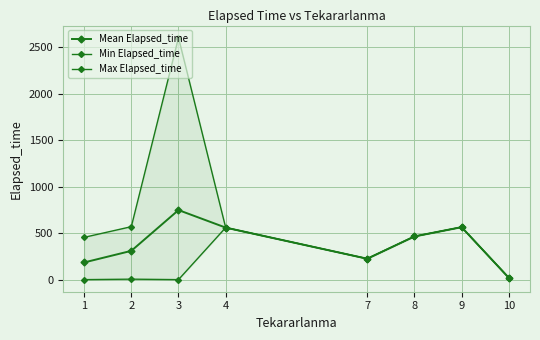

Reading left to right, what are all the values shown in this chart?

Mean Elapsed_time: 1=184.8	2=309.8	3=748.8	4=560.0	7=225.0	8=465.0	9=565.0	10=20.0
Min Elapsed_time: 1=0.0	2=5.0	3=0.0	4=560.0	7=225.0	8=465.0	9=565.0	10=20.0
Max Elapsed_time: 1=455.0	2=570.0	3=2605.0	4=560.0	7=225.0	8=465.0	9=565.0	10=20.0